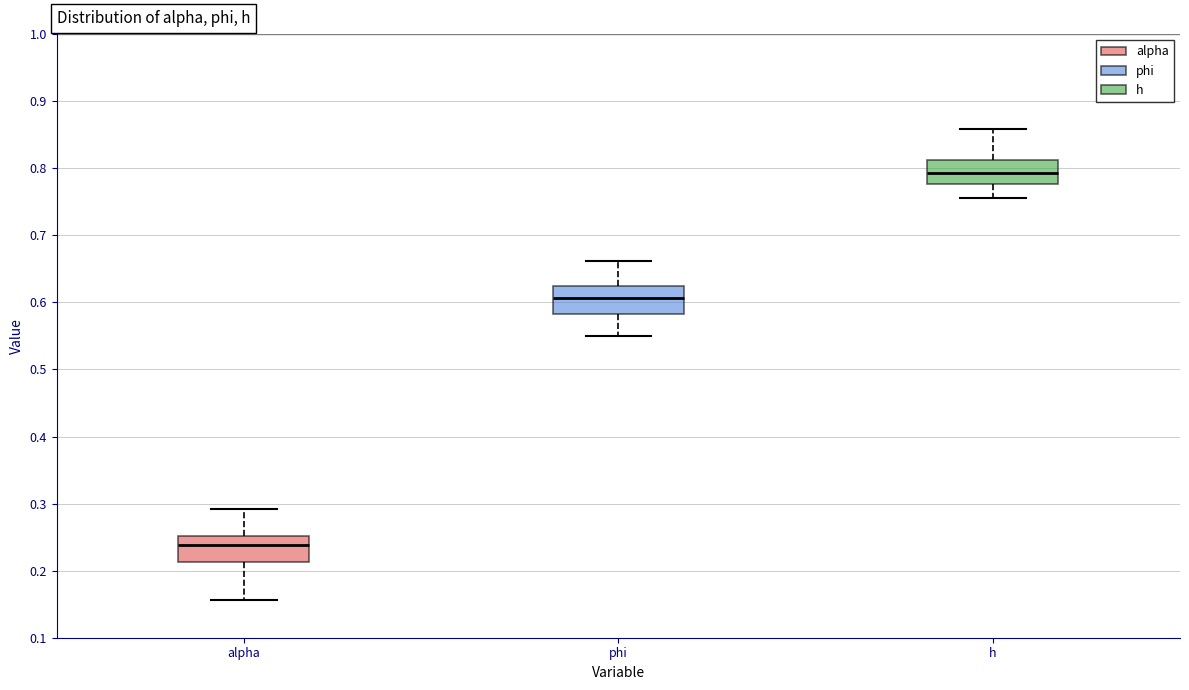

Where does the upper whisker of the box for alpha end on the y-axis? The values are not printed on the chart, so give them approximately, as read against the axis.

0.29